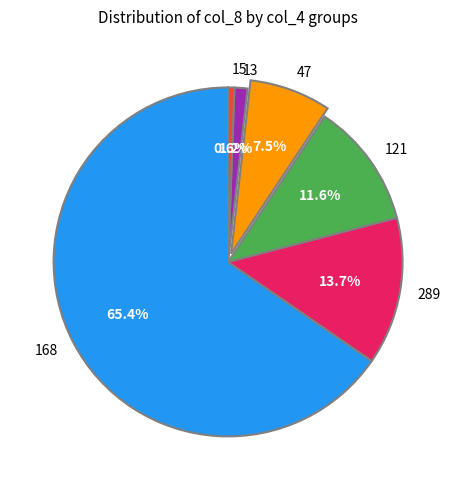

How many slices are in this pie chart?

6